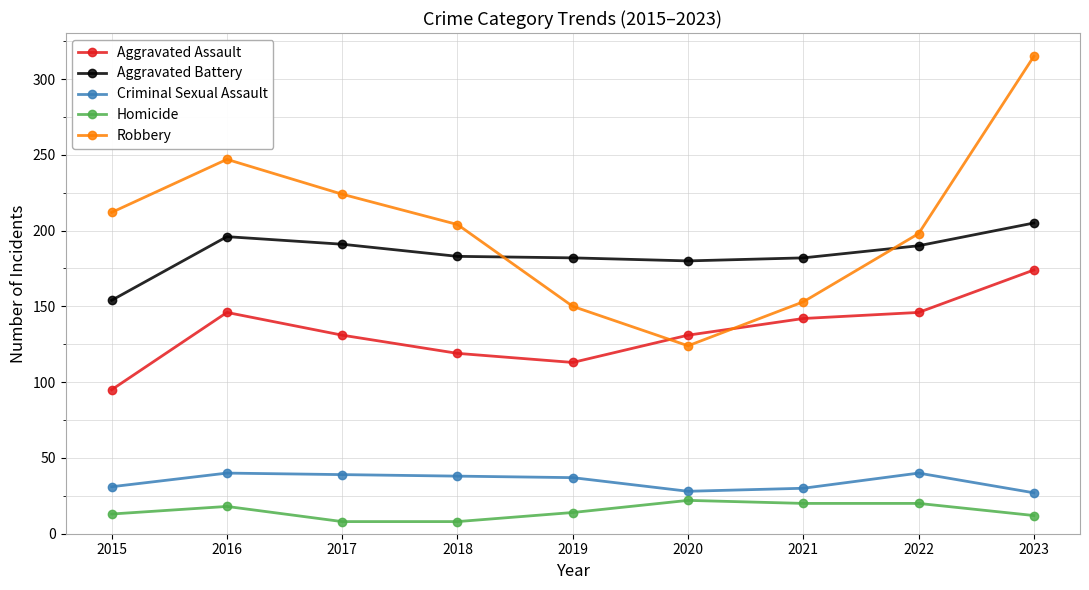

Which series has the largest range (max minus min)?

Robbery